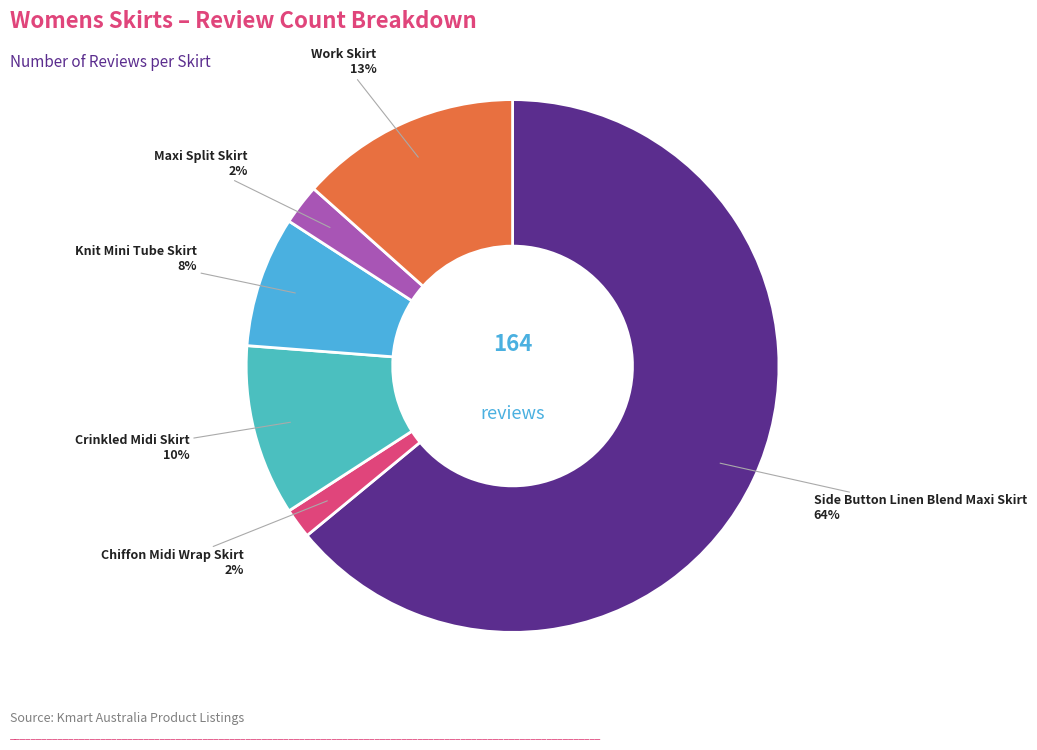

Which has a higher value, Side Button Linen Blend Maxi Skirt or Chiffon Midi Wrap Skirt?

Side Button Linen Blend Maxi Skirt